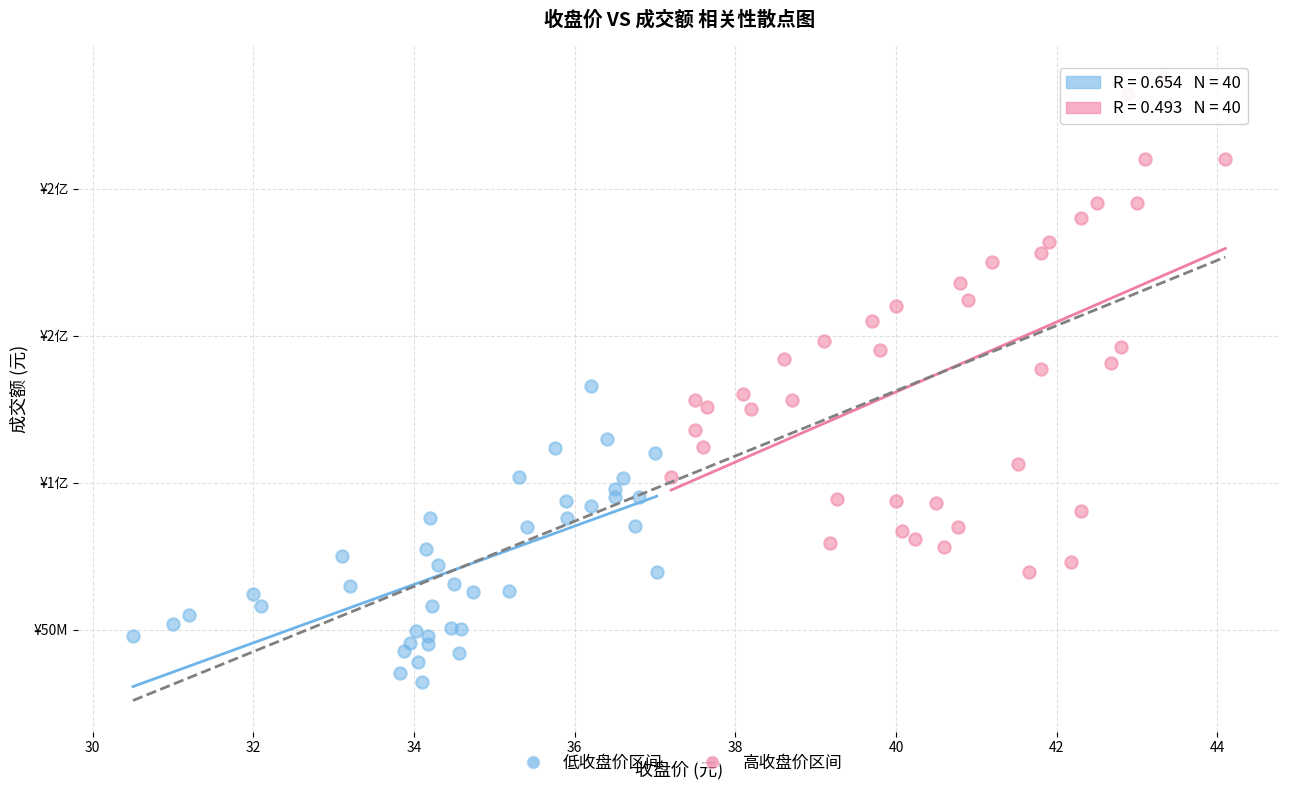

What are all the series names shown in the legend?

低收盘价区间, 高收盘价区间